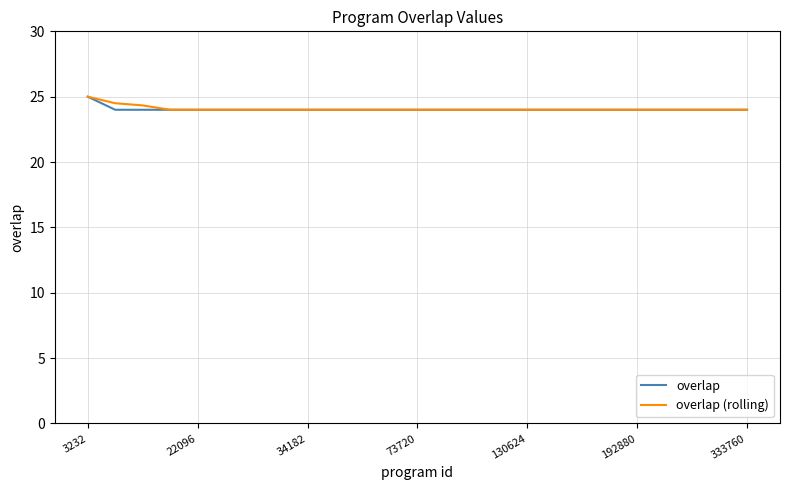

What is the highest value of the overlap (rolling) series?

25.0